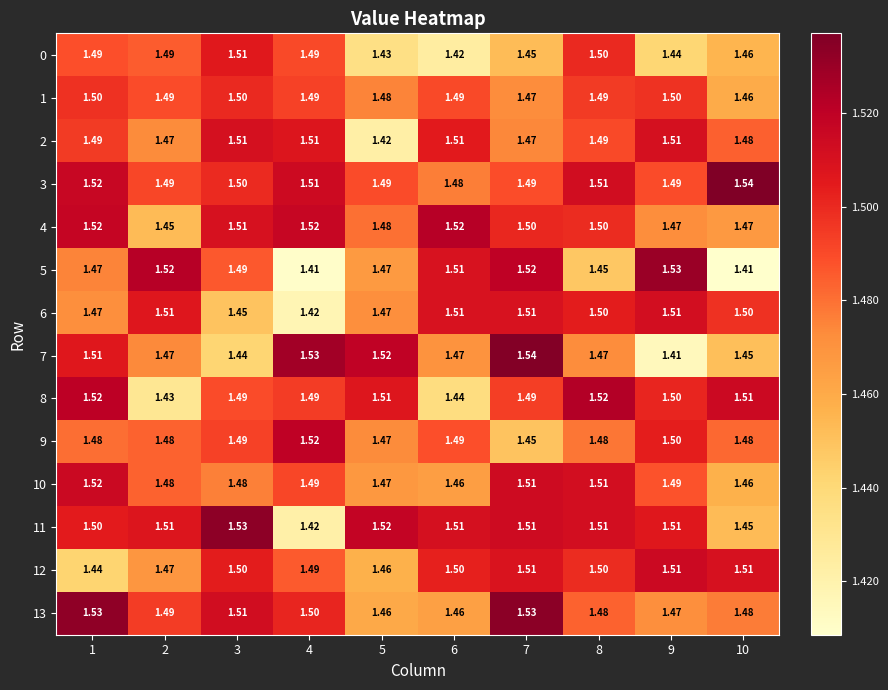

Is the value of 3 at 5 greater than the value of 1 at 5?

Yes